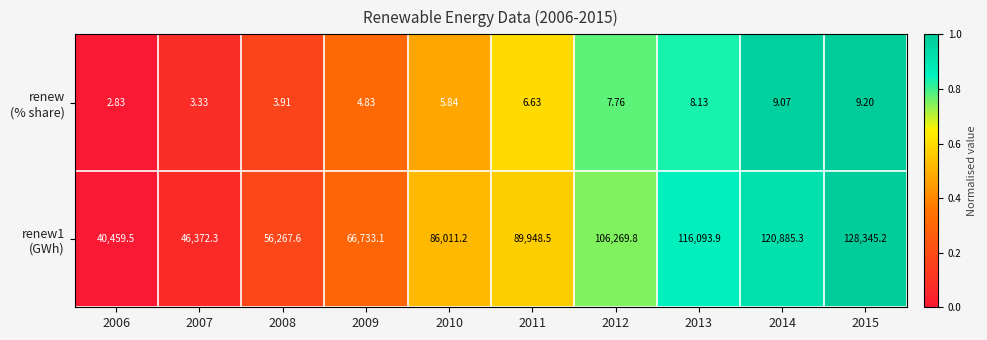

Count the number of data series in this chart.

2